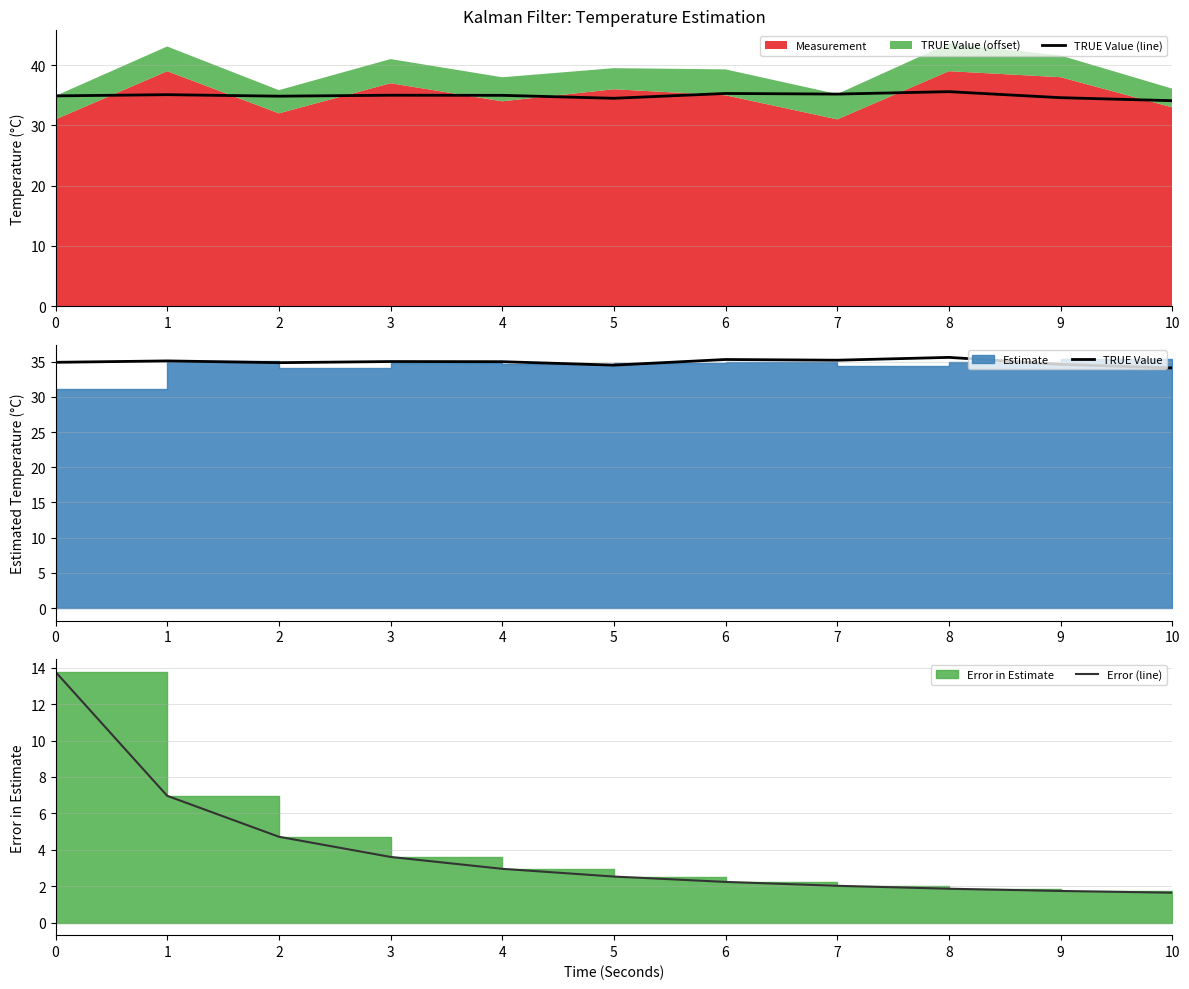

What is the maximum value for Error (line)?

13.8